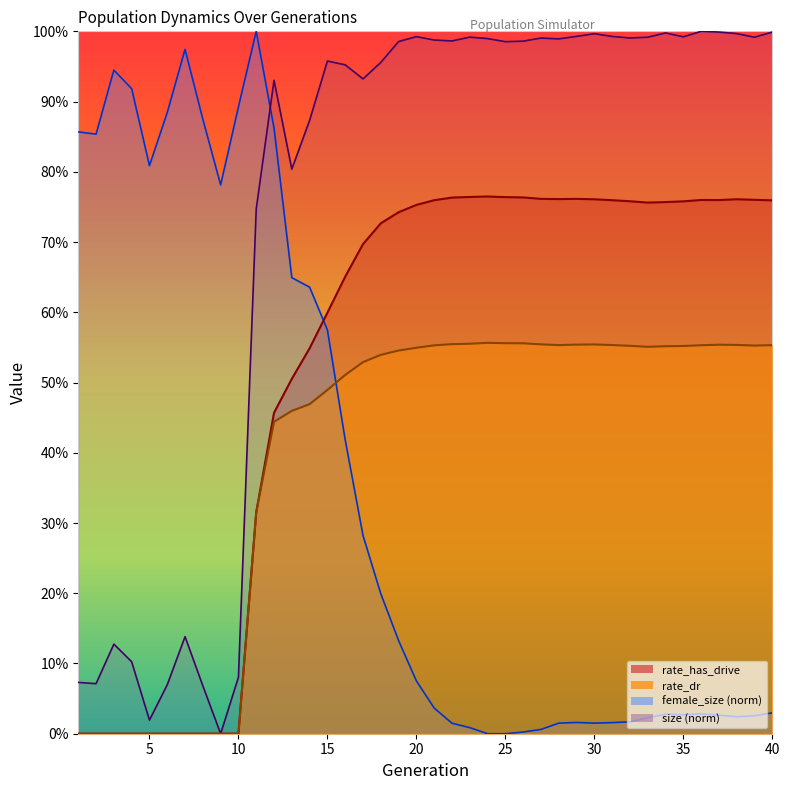

At which category is the sum across all series the highest?

12